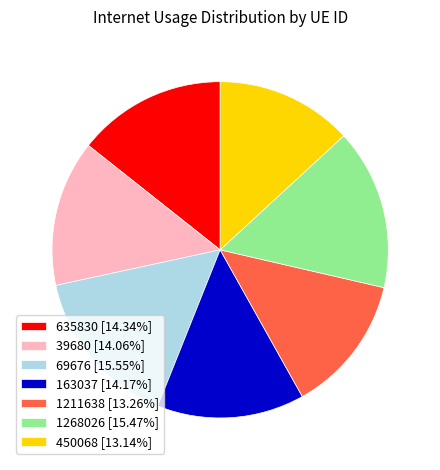

True or false: 69676 accounts for 16% of the total.

True